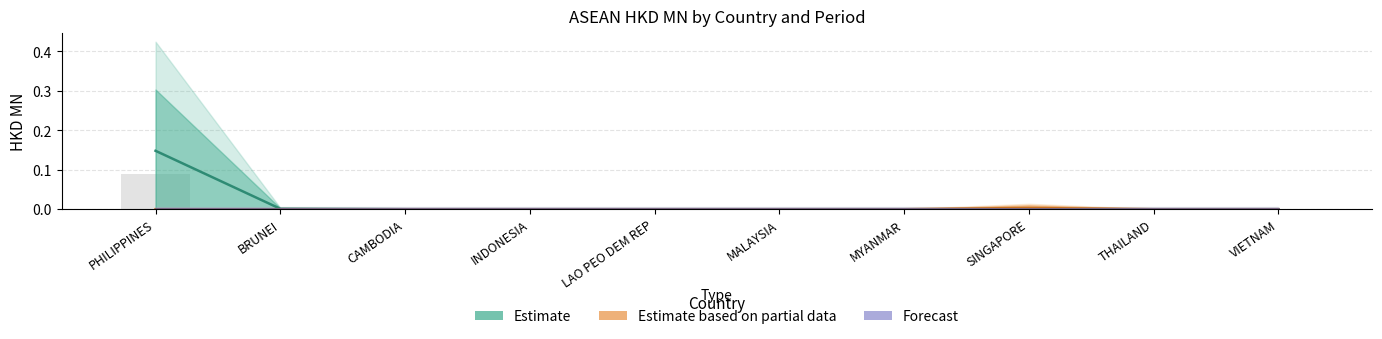

Where is Estimate nearest to the value 0?

CAMBODIA